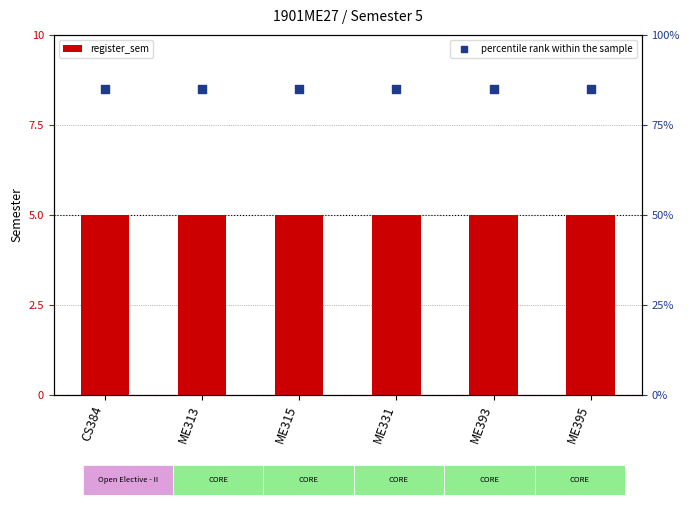

What are all the series names shown in the legend?

register_sem, percentile rank within the sample